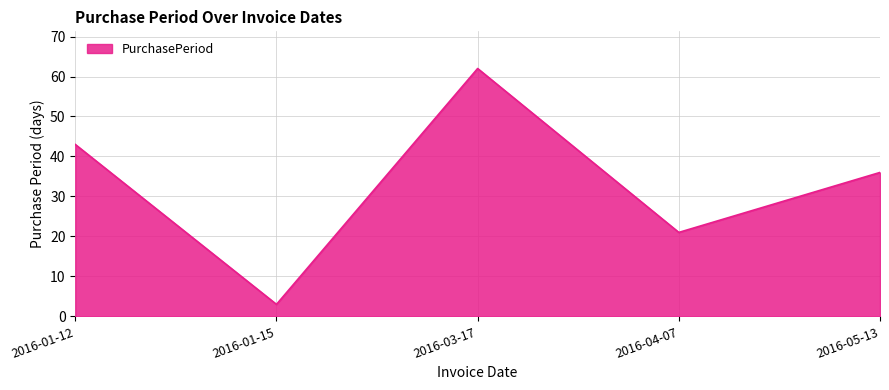

Rank the categories by value from highest to lowest.

2016-03-17, 2016-01-12, 2016-05-13, 2016-04-07, 2016-01-15